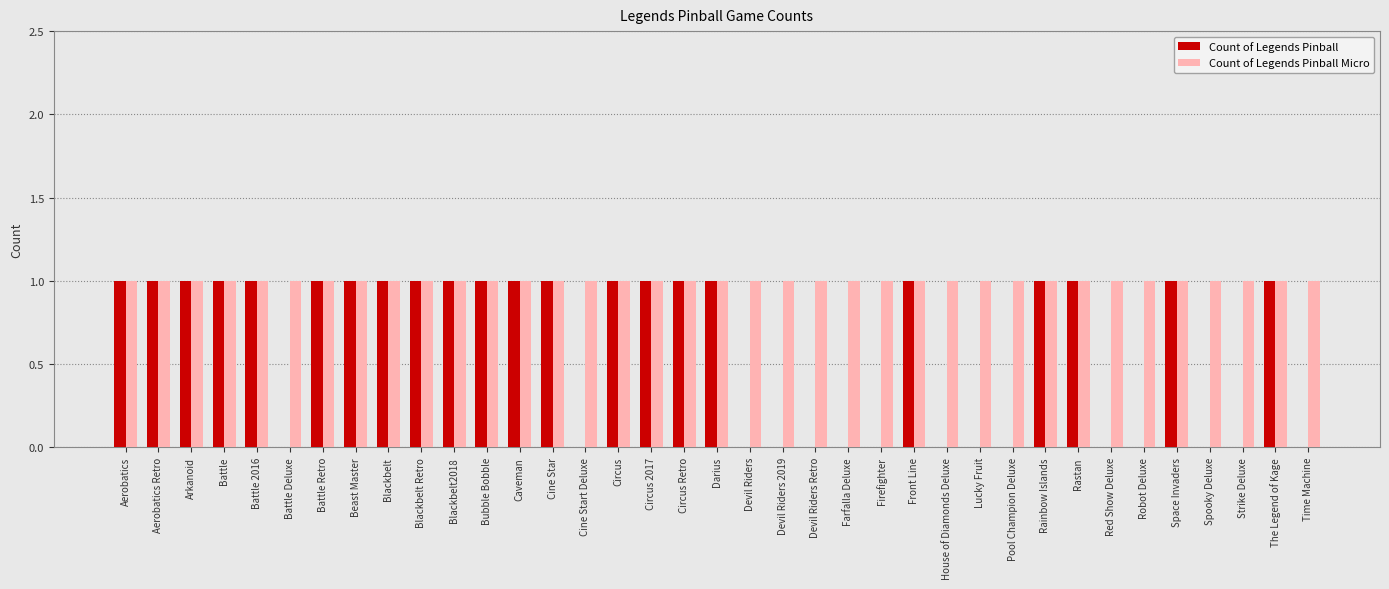

Between Devil Riders Retro and Front Line, which series saw the biggest shift?

Count of Legends Pinball